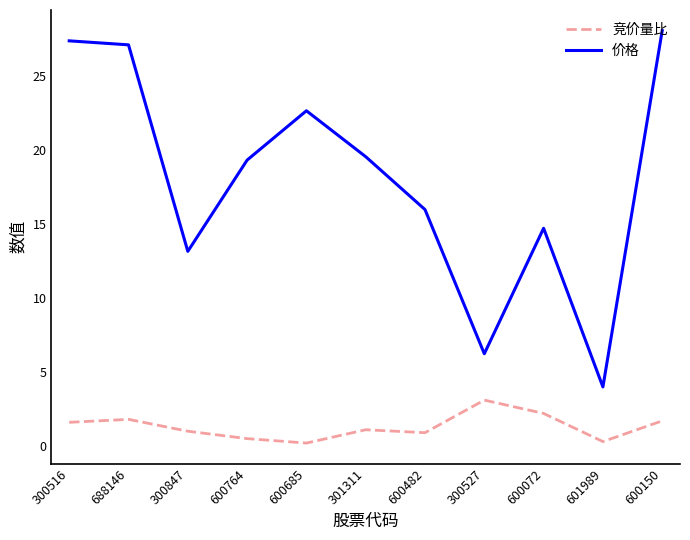

How many distinct data groups are displayed?

2